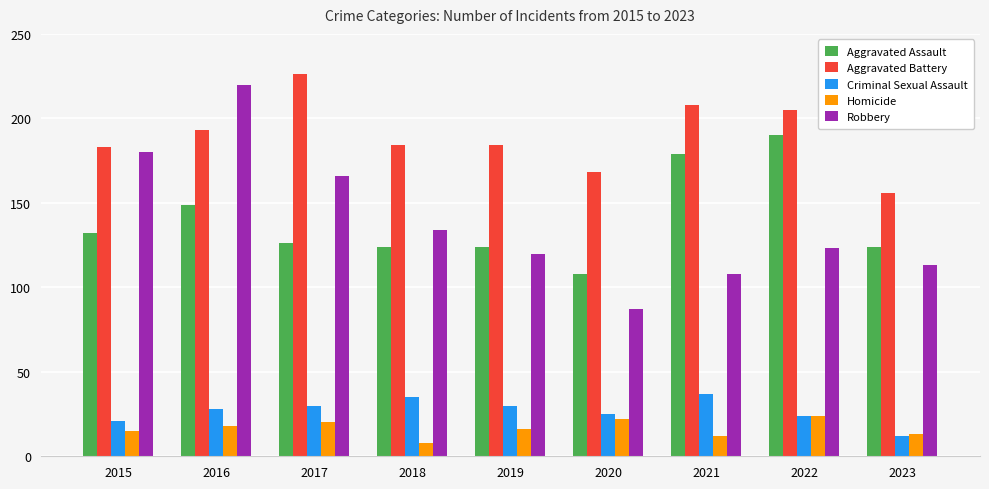

Is the value of Robbery at 2021 greater than the value of Aggravated Battery at 2022?

No